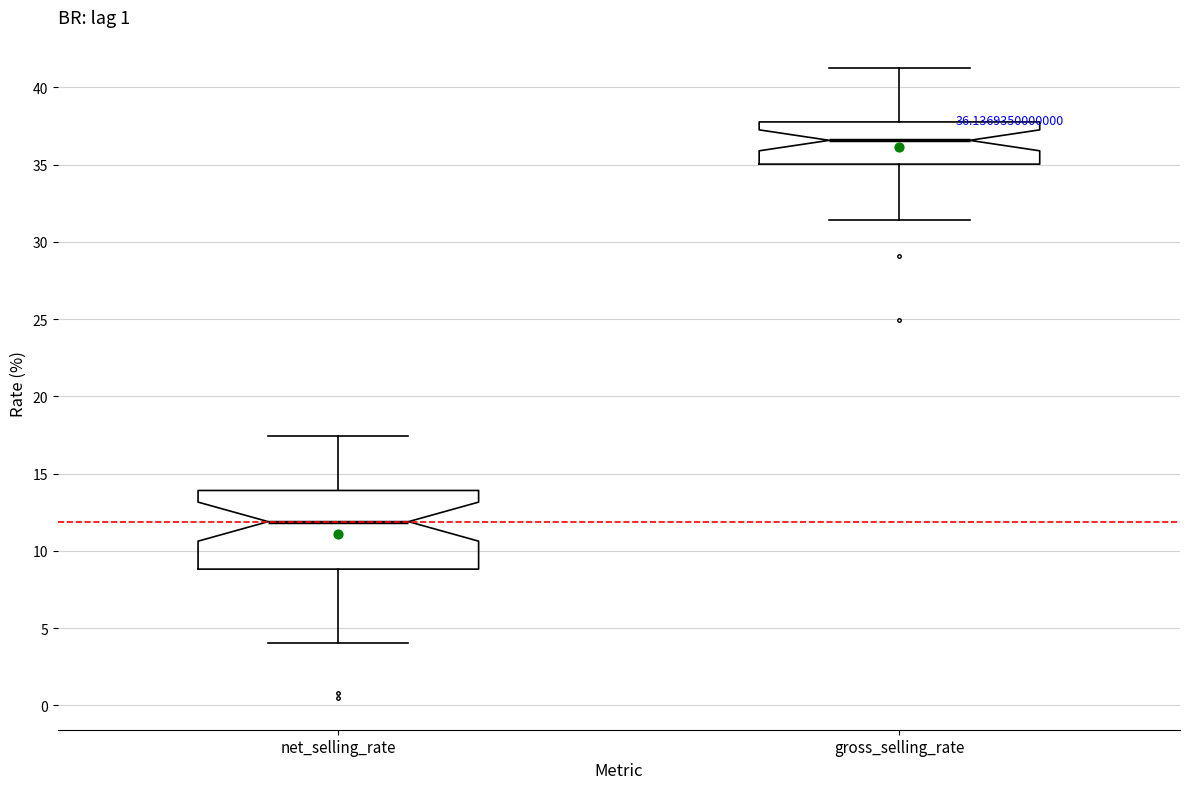

Which box's median line is the highest?

gross_selling_rate